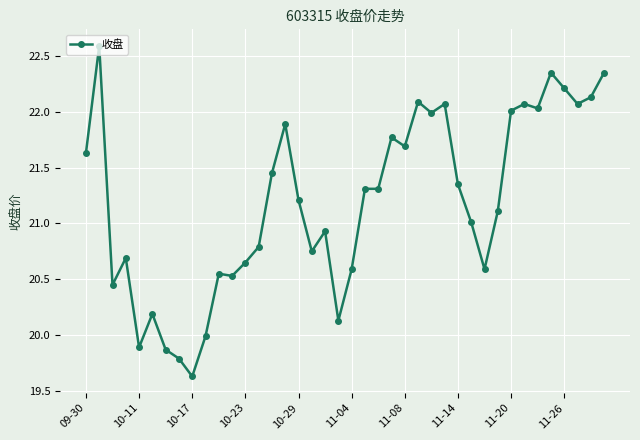

What is the difference between the second highest and second lowest values?

2.6